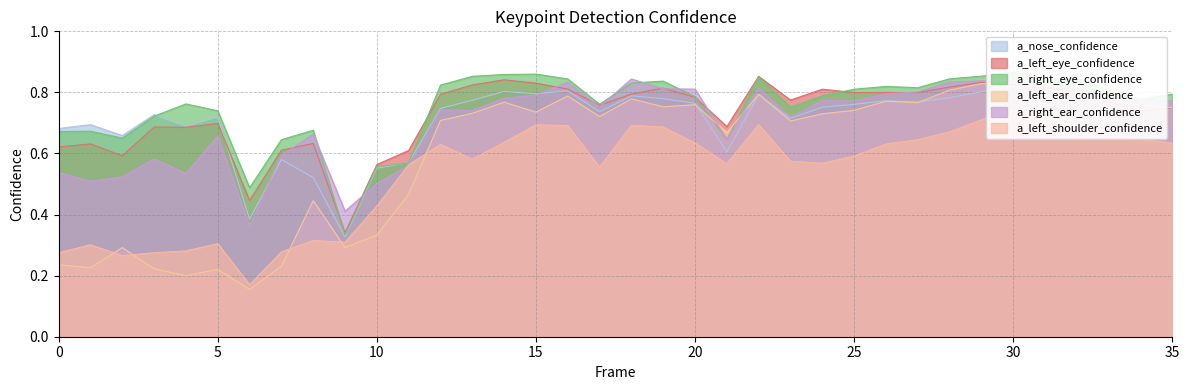

Reading right to left, what are all the values shown in this chart?

a_nose_confidence: 0.8	0.7	0.8	0.8	0.8	0.8	0.8	0.8	0.8	0.8	0.8	0.8	0.7	0.8	0.6	0.8	0.8	0.8	0.7	0.8	0.8	0.8	0.8	0.7	0.6	0.6	0.3	0.5	0.6	0.4	0.7	0.7	0.7	0.7	0.7	0.7
a_left_eye_confidence: 0.7	0.7	0.8	0.8	0.8	0.8	0.8	0.8	0.8	0.8	0.8	0.8	0.8	0.9	0.7	0.8	0.8	0.8	0.8	0.8	0.8	0.8	0.8	0.8	0.6	0.6	0.3	0.6	0.6	0.4	0.7	0.7	0.7	0.6	0.6	0.6
a_right_eye_confidence: 0.8	0.8	0.8	0.8	0.8	0.9	0.9	0.8	0.8	0.8	0.8	0.8	0.8	0.9	0.6	0.8	0.8	0.8	0.8	0.8	0.9	0.9	0.9	0.8	0.6	0.6	0.3	0.7	0.6	0.5	0.7	0.8	0.7	0.7	0.7	0.7
a_left_ear_confidence: 0.8	0.8	0.8	0.8	0.8	0.8	0.8	0.8	0.8	0.8	0.7	0.7	0.7	0.8	0.7	0.8	0.8	0.8	0.7	0.8	0.7	0.8	0.7	0.7	0.5	0.3	0.3	0.4	0.2	0.2	0.2	0.2	0.2	0.3	0.2	0.2
a_right_ear_confidence: 0.8	0.8	0.8	0.8	0.8	0.8	0.8	0.8	0.8	0.8	0.8	0.8	0.7	0.8	0.6	0.8	0.8	0.8	0.8	0.8	0.8	0.8	0.7	0.7	0.6	0.5	0.4	0.7	0.6	0.4	0.7	0.5	0.6	0.5	0.5	0.5
a_left_shoulder_confidence: 0.6	0.6	0.7	0.7	0.7	0.7	0.7	0.7	0.6	0.6	0.6	0.6	0.6	0.7	0.6	0.6	0.7	0.7	0.6	0.7	0.7	0.6	0.6	0.6	0.6	0.4	0.3	0.3	0.3	0.2	0.3	0.3	0.3	0.3	0.3	0.3